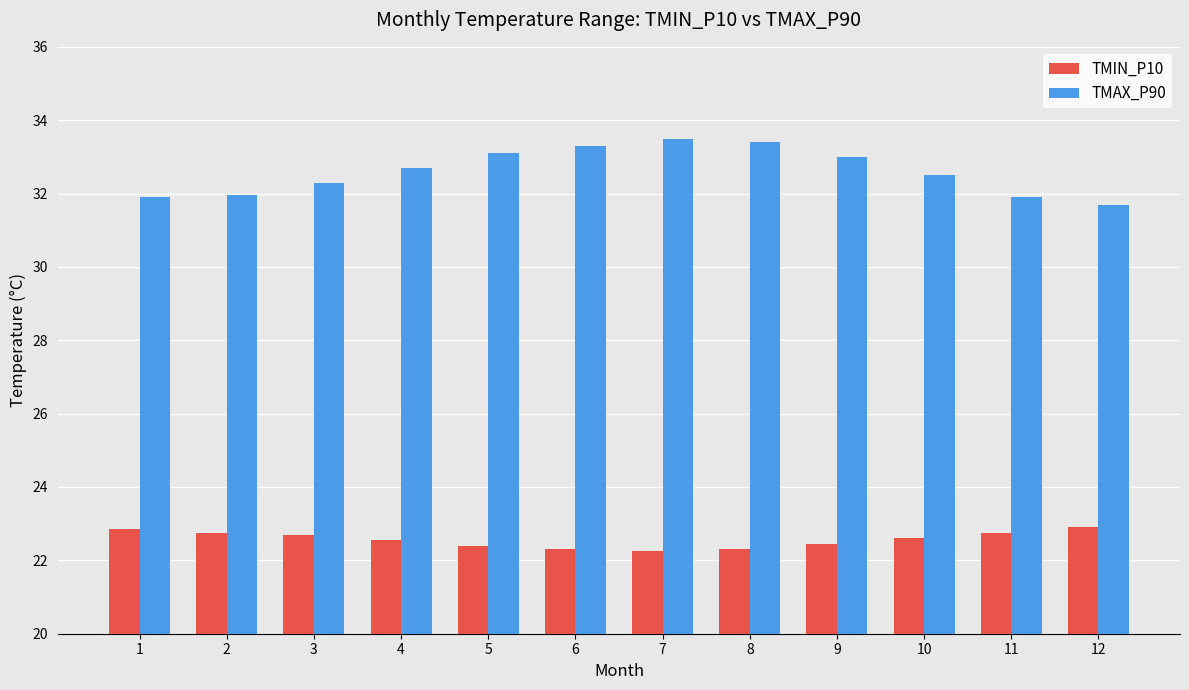

What value does the TMAX_P90 series have at 6?

33.3